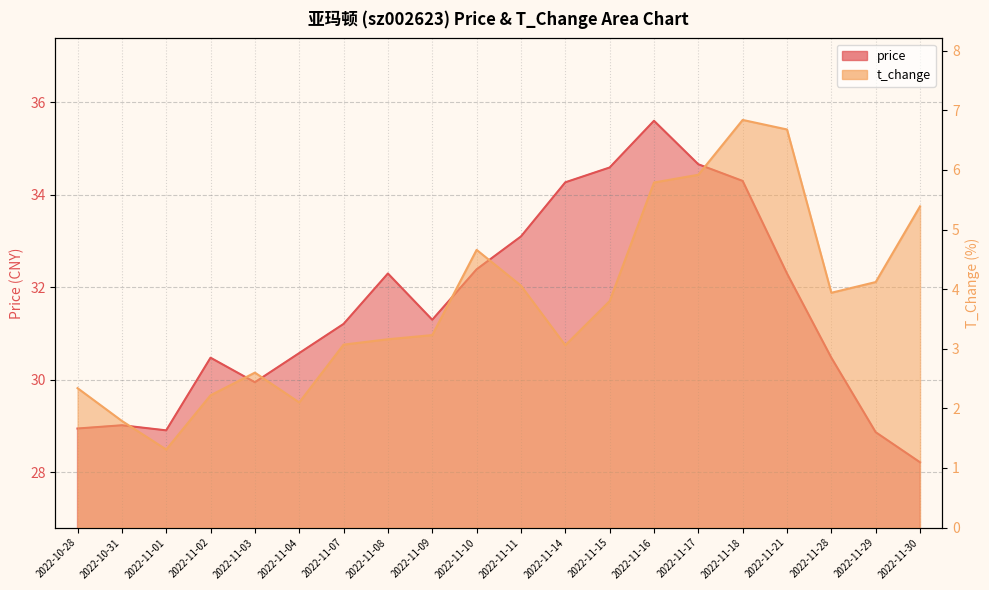

What is the total value across all series at 2022-11-03?

32.5